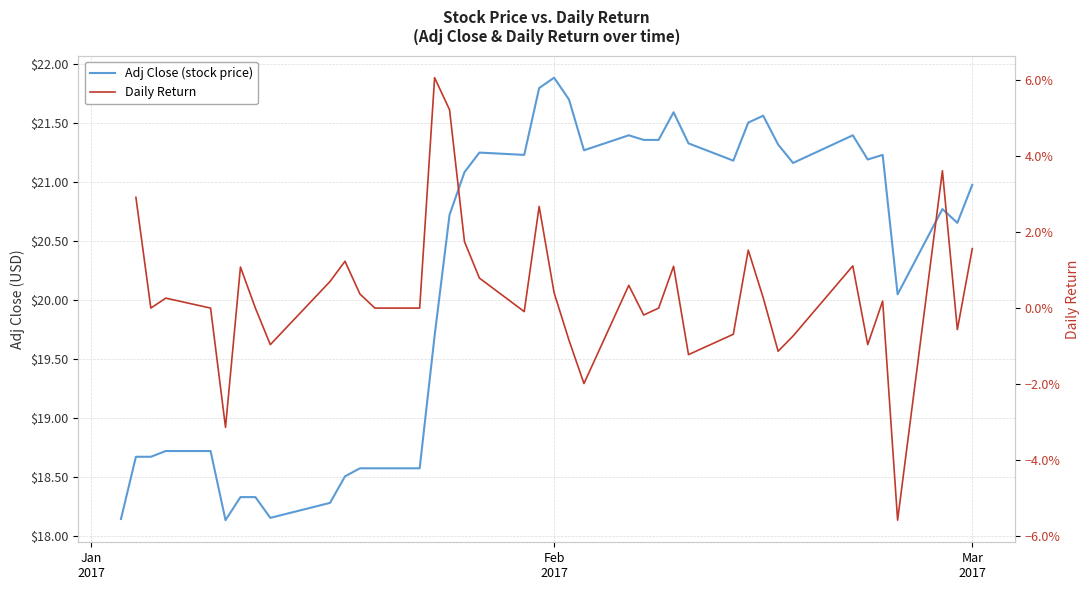

What are all the series names shown in the legend?

Adj Close (stock price), Daily Return